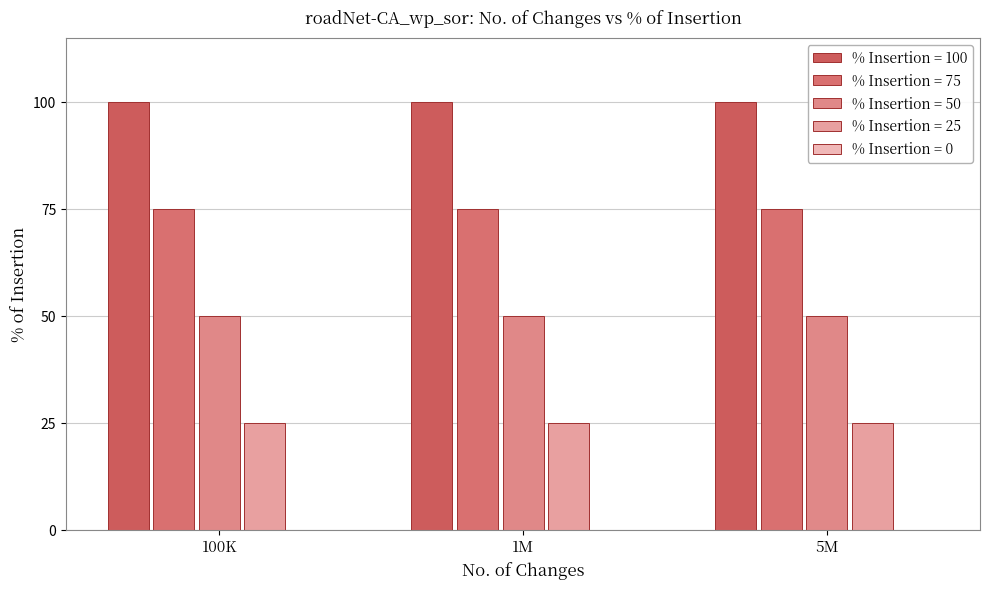

How many bars are there in total?

12